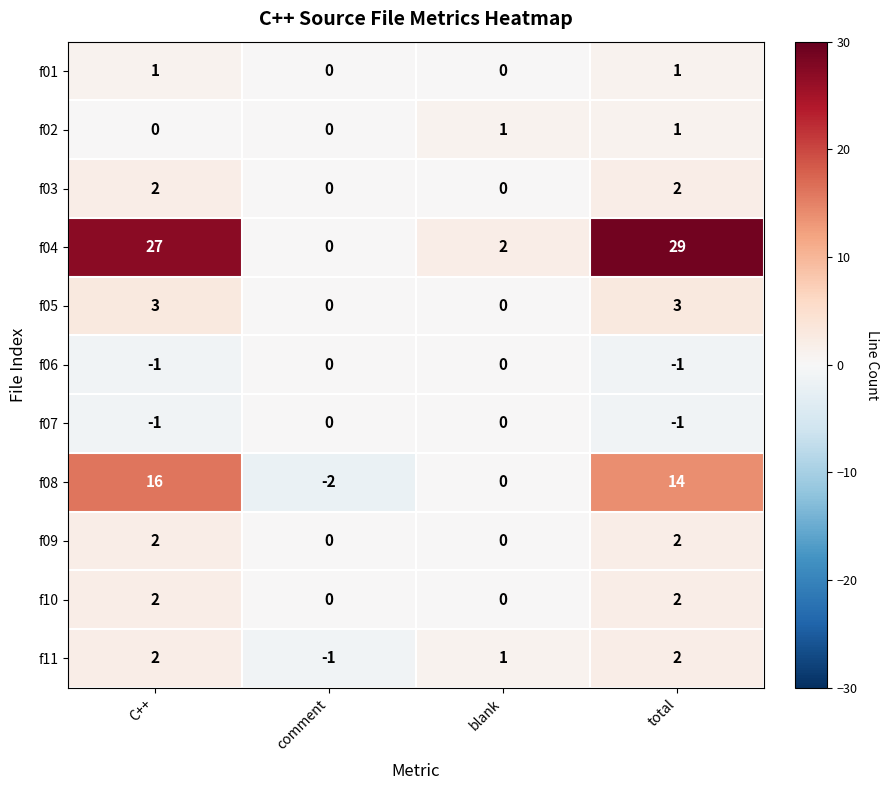

Is the value of f10 at total greater than the value of f07 at comment?

Yes